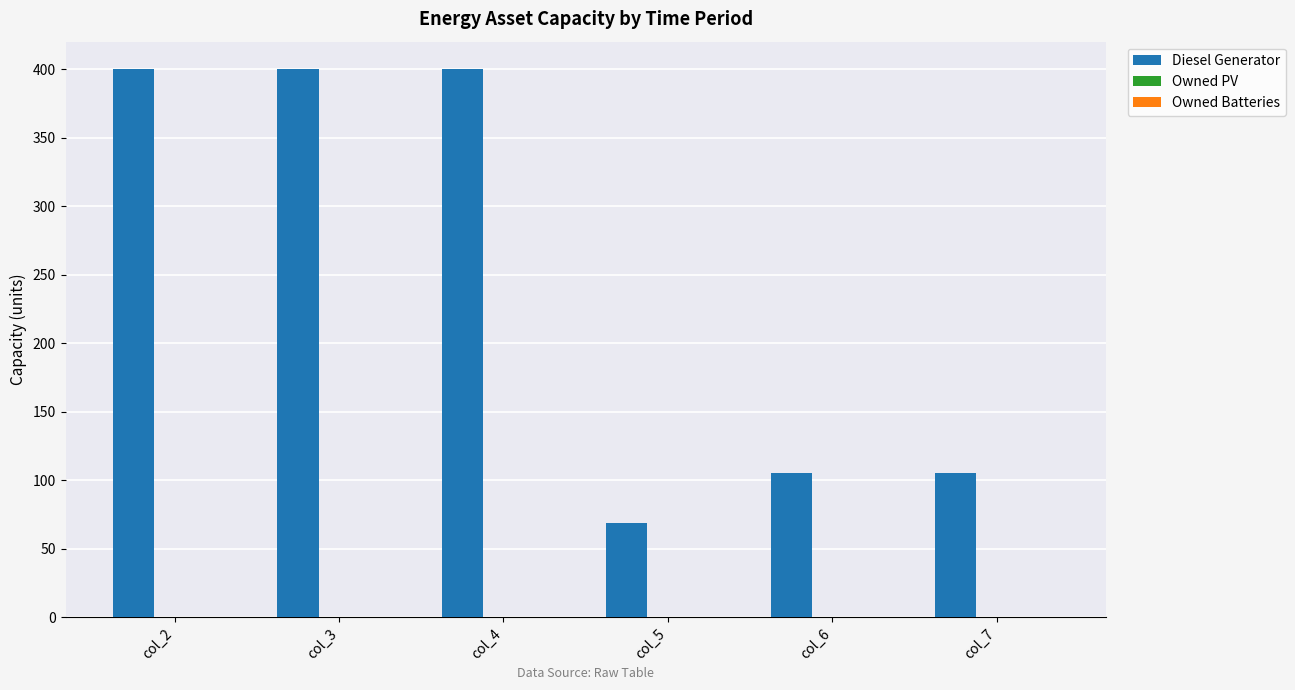

What is the difference between the second highest and second lowest values?

295